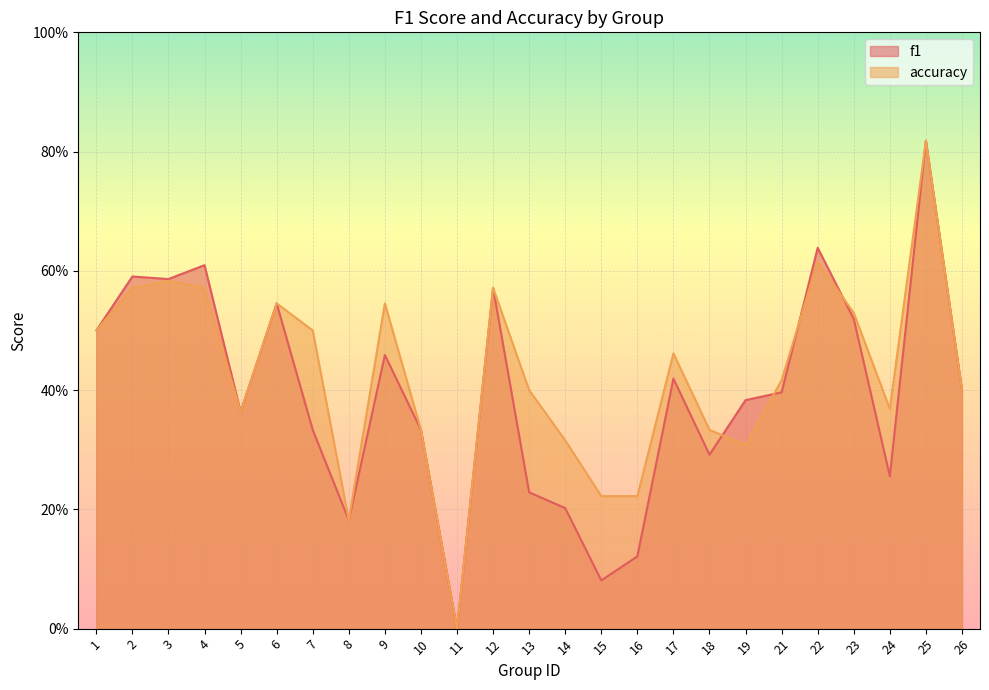

Which series has the largest total across all categories?

accuracy